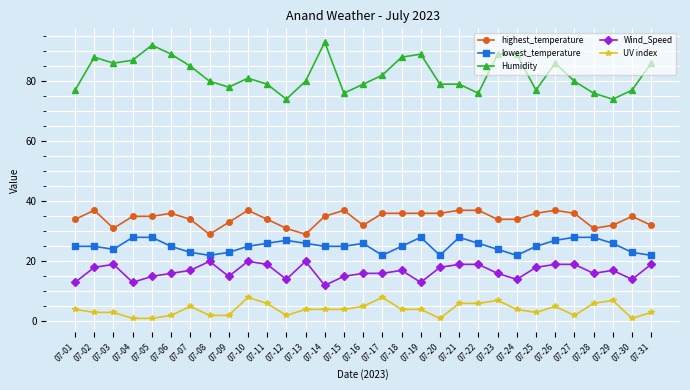

Reading left to right, extract all data points from this chart.

highest_temperature: 07-01=34	07-02=37	07-03=31	07-04=35	07-05=35	07-06=36	07-07=34	07-08=29	07-09=33	07-10=37	07-11=34	07-12=31	07-13=29	07-14=35	07-15=37	07-16=32	07-17=36	07-18=36	07-19=36	07-20=36	07-21=37	07-22=37	07-23=34	07-24=34	07-25=36	07-26=37	07-27=36	07-28=31	07-29=32	07-30=35	07-31=32
lowest_temperature: 07-01=25	07-02=25	07-03=24	07-04=28	07-05=28	07-06=25	07-07=23	07-08=22	07-09=23	07-10=25	07-11=26	07-12=27	07-13=26	07-14=25	07-15=25	07-16=26	07-17=22	07-18=25	07-19=28	07-20=22	07-21=28	07-22=26	07-23=24	07-24=22	07-25=25	07-26=27	07-27=28	07-28=28	07-29=26	07-30=23	07-31=22
Humidity: 07-01=77	07-02=88	07-03=86	07-04=87	07-05=92	07-06=89	07-07=85	07-08=80	07-09=78	07-10=81	07-11=79	07-12=74	07-13=80	07-14=93	07-15=76	07-16=79	07-17=82	07-18=88	07-19=89	07-20=79	07-21=79	07-22=76	07-23=89	07-24=89	07-25=77	07-26=86	07-27=80	07-28=76	07-29=74	07-30=77	07-31=86
Wind_Speed: 07-01=13	07-02=18	07-03=19	07-04=13	07-05=15	07-06=16	07-07=17	07-08=20	07-09=15	07-10=20	07-11=19	07-12=14	07-13=20	07-14=12	07-15=15	07-16=16	07-17=16	07-18=17	07-19=13	07-20=18	07-21=19	07-22=19	07-23=16	07-24=14	07-25=18	07-26=19	07-27=19	07-28=16	07-29=17	07-30=14	07-31=19
UV index: 07-01=4	07-02=3	07-03=3	07-04=1	07-05=1	07-06=2	07-07=5	07-08=2	07-09=2	07-10=8	07-11=6	07-12=2	07-13=4	07-14=4	07-15=4	07-16=5	07-17=8	07-18=4	07-19=4	07-20=1	07-21=6	07-22=6	07-23=7	07-24=4	07-25=3	07-26=5	07-27=2	07-28=6	07-29=7	07-30=1	07-31=3